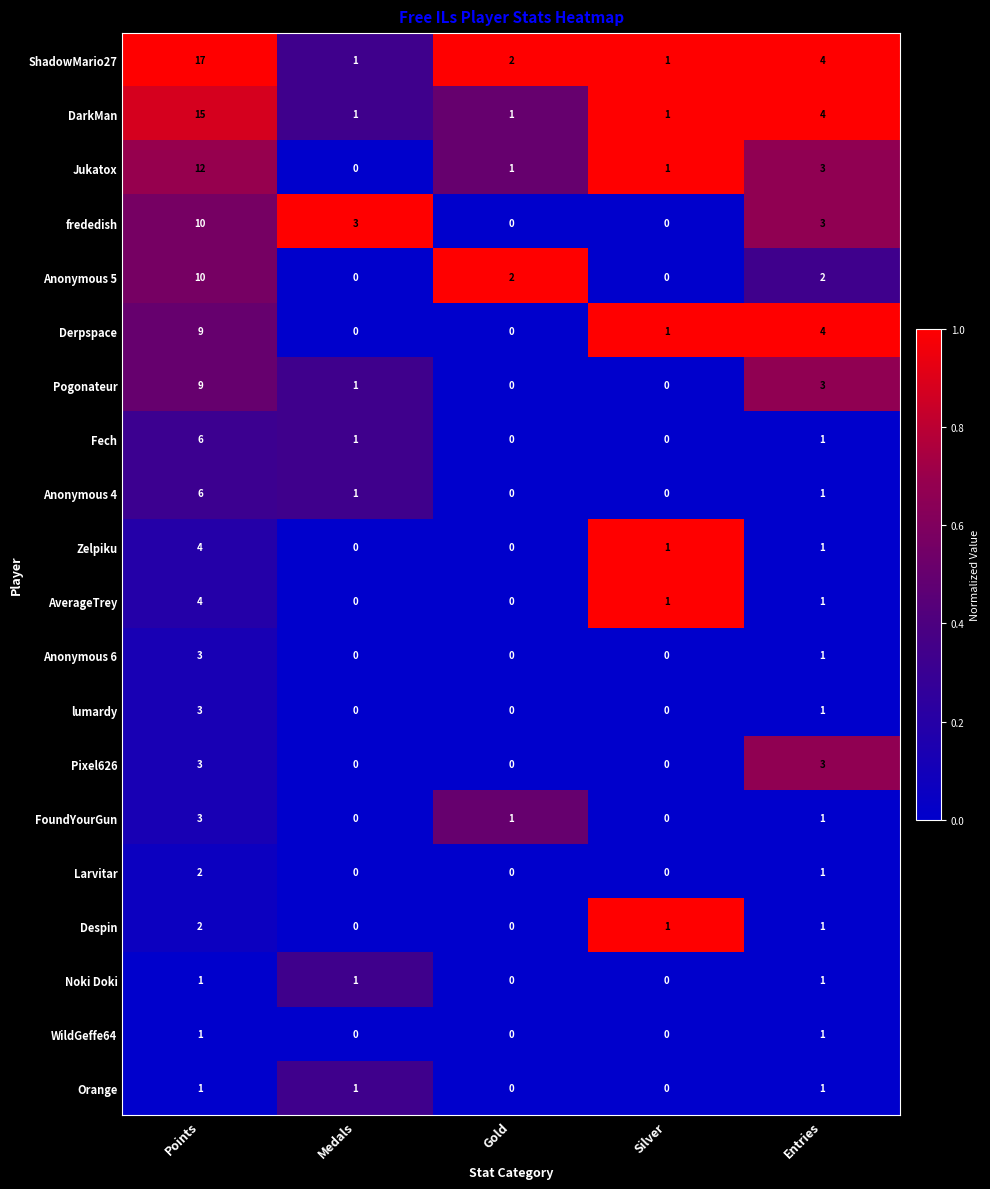

Is it true that WildGeffe64 equals 0 at Medals?

True